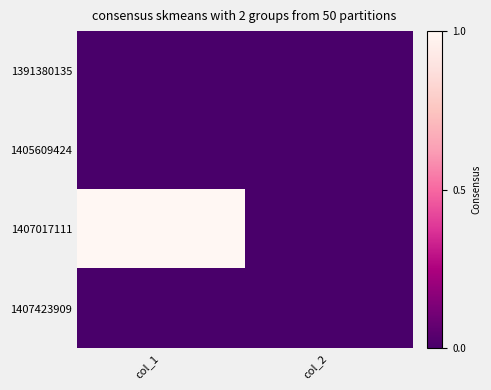

Which series has the largest range (max minus min)?

1407017111